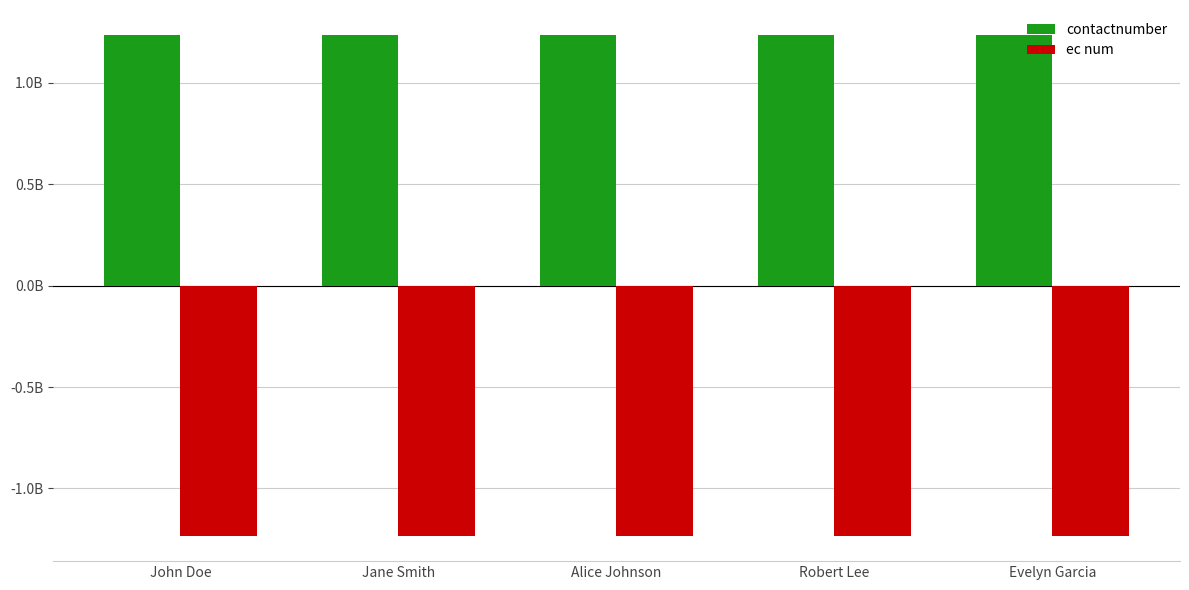

What is the average value of the ec num series?

-1.2